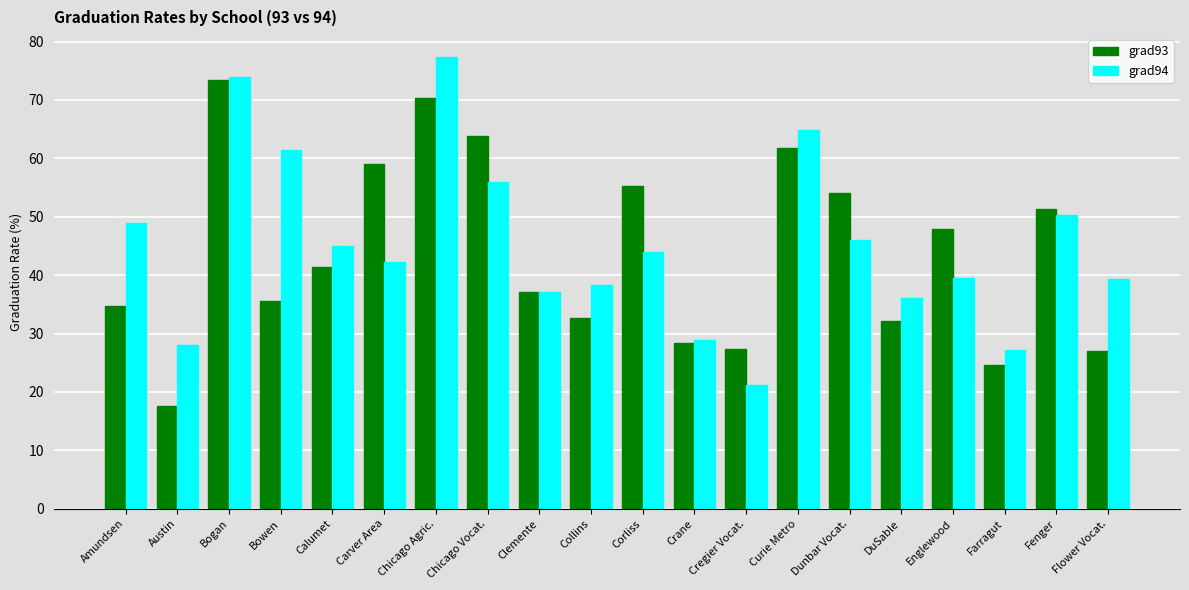

At how many categories does at least one series exceed 33?

16